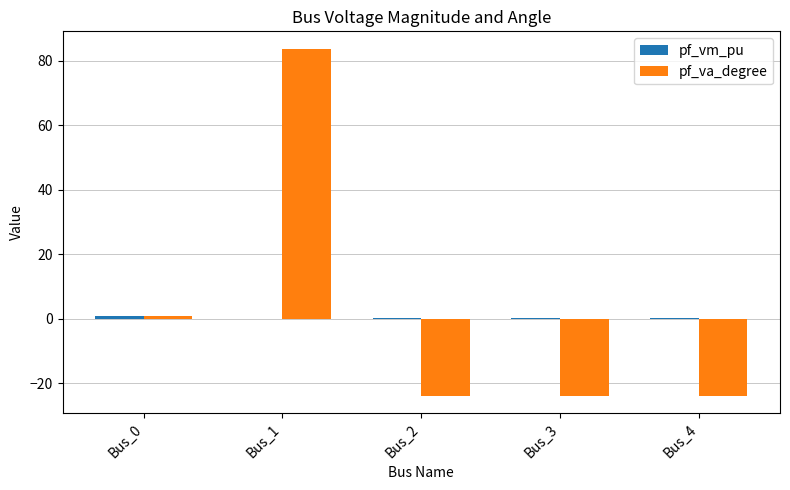

Which series changed the most between Bus_1 and Bus_3?

pf_va_degree